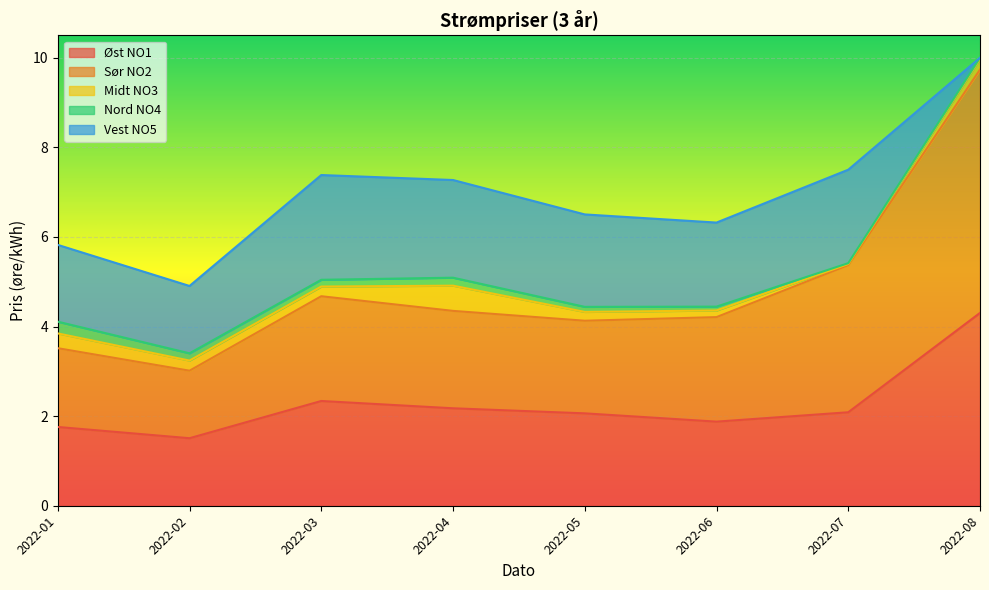

The value of Øst NO1 at 2022-07 is 2.1. True or false?

True